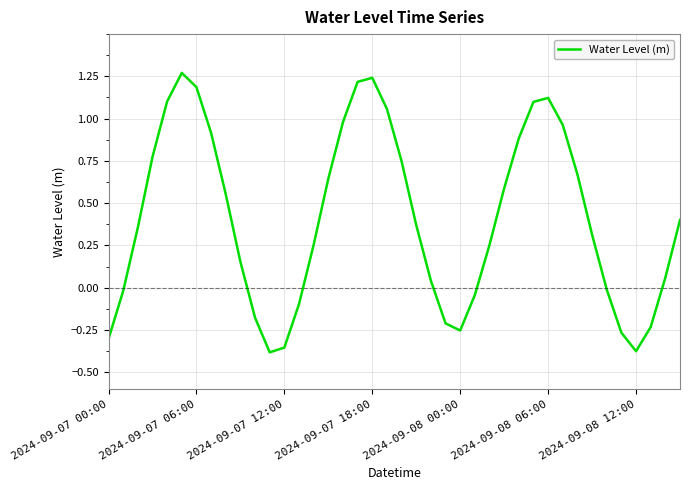

What is the difference between the maximum and minimum values?

1.7